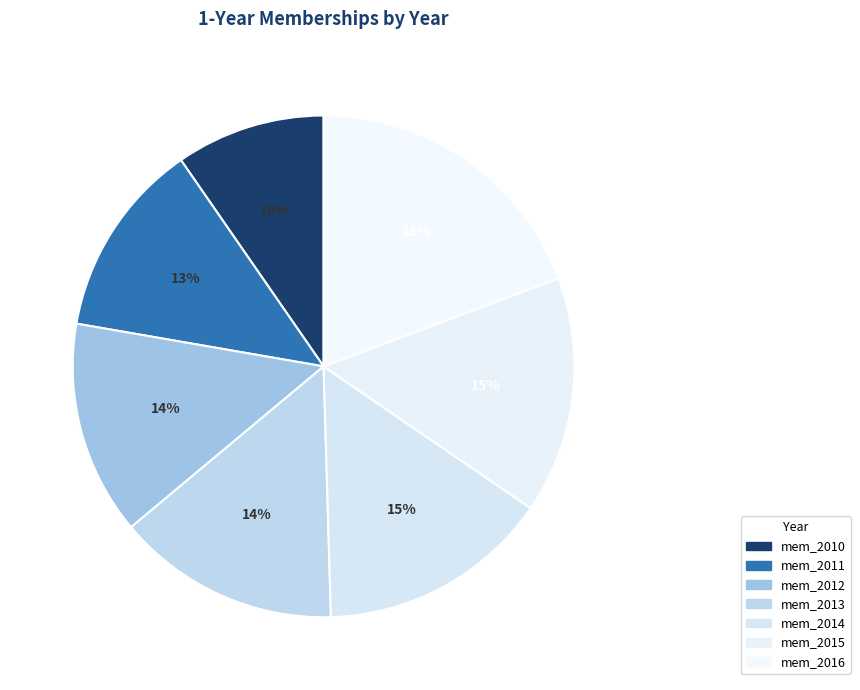

Count the number of slices in the pie.

7